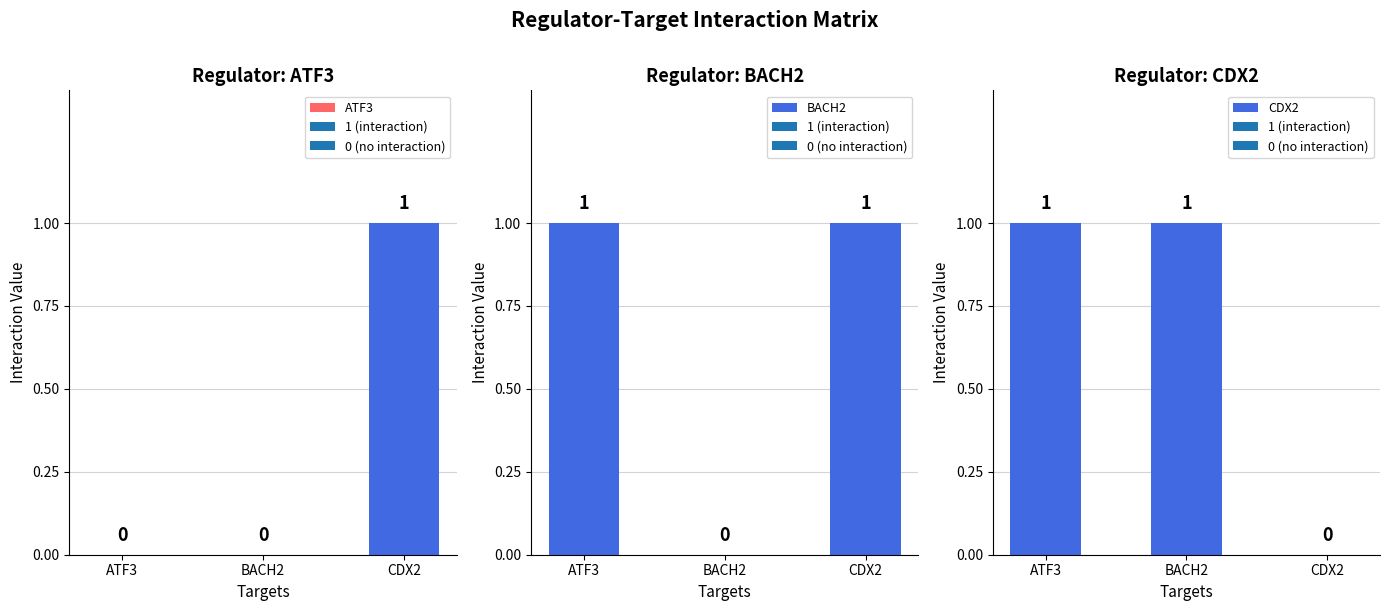

Is the value of BACH2 at CDX2 greater than the value of CDX2 at ATF3?

No